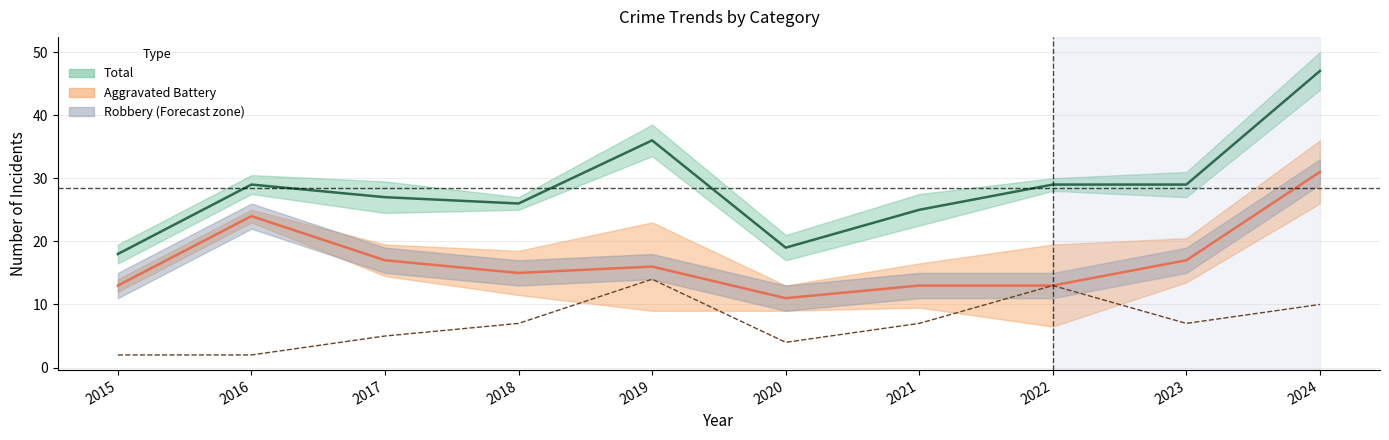

Where is the first local minimum for Robbery (line)?

2018